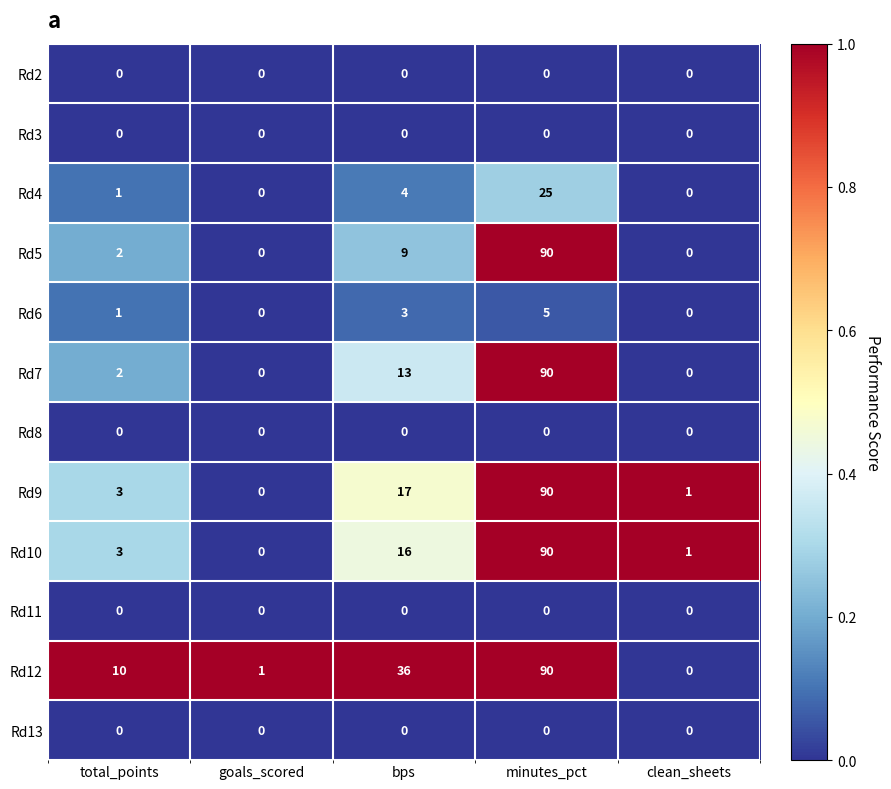

What is the approximate value of Rd9 at bps, to the nearest 5?

15